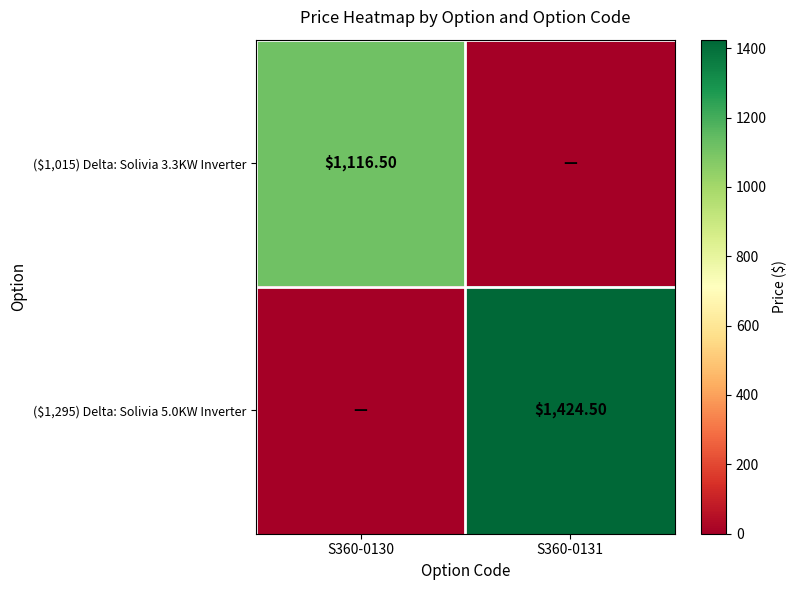

The value of ($1,015) Delta: Solivia 3.3KW Inverter at S360-0130 is 1998.7. True or false?

False